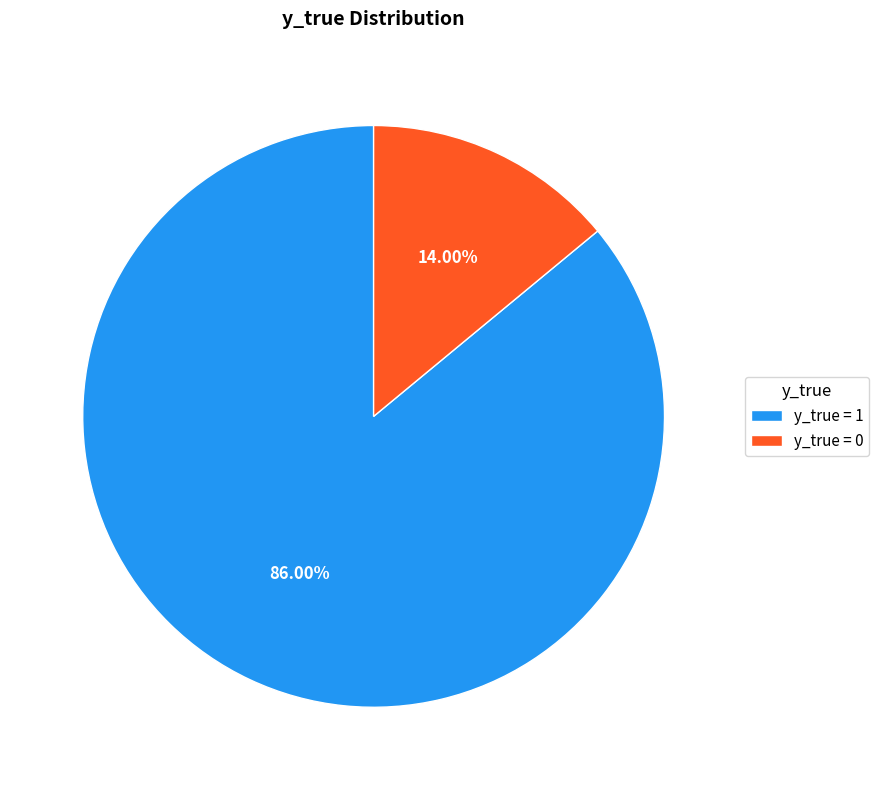

Is there a majority slice in this chart?

Yes